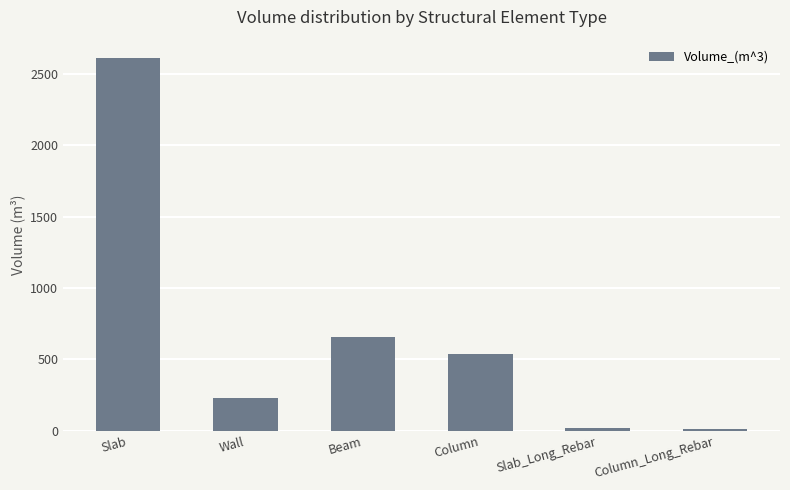

Between Slab and Slab_Long_Rebar, which is larger?

Slab